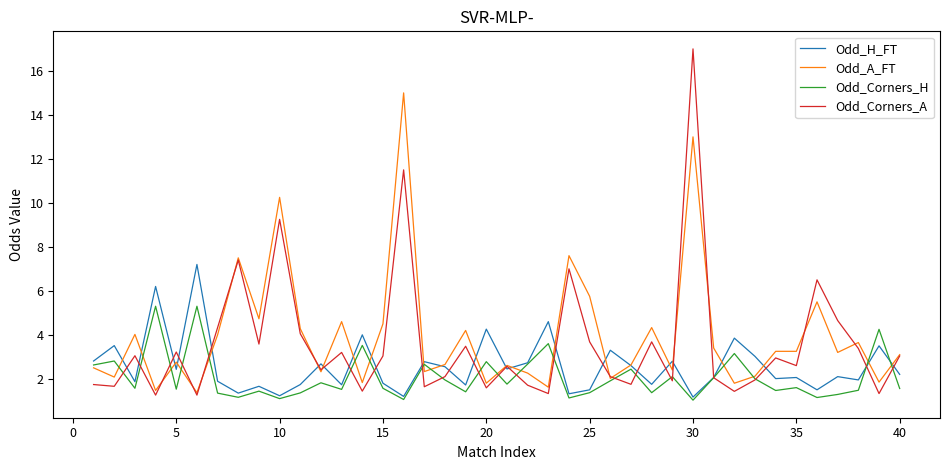

What is the smallest value displayed?

1.0